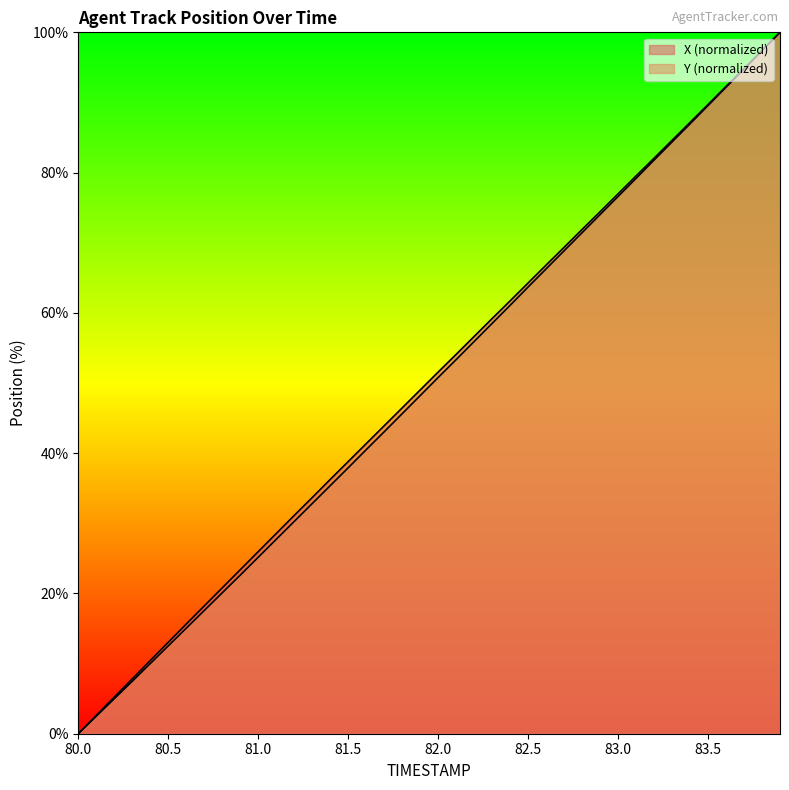

What is the label of the 29th point from the left?

82.8